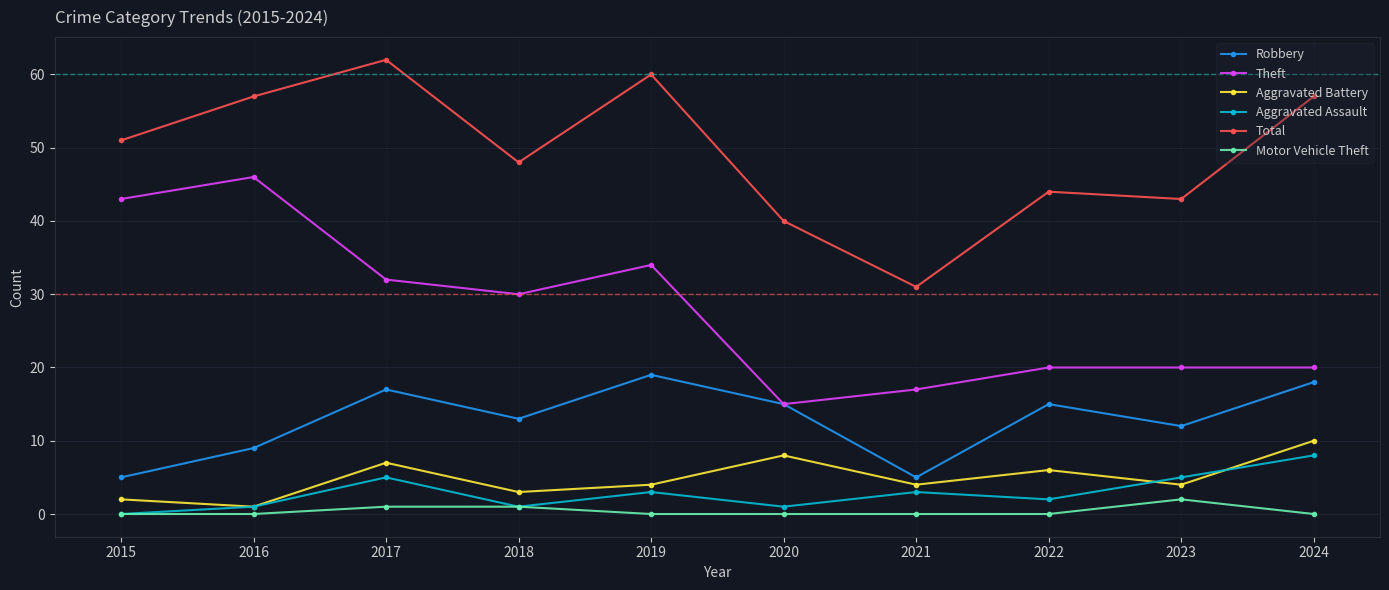

What is the value of the Aggravated Battery point at the 3rd from the left?

7